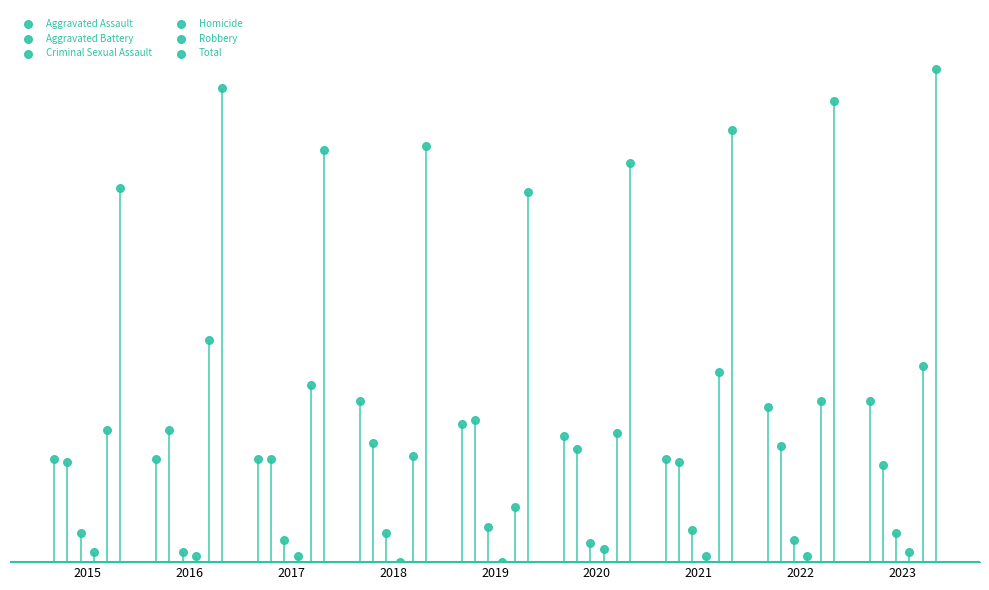

Is the value of Aggravated Battery at 2023 greater than the value of Robbery at 2021?

No